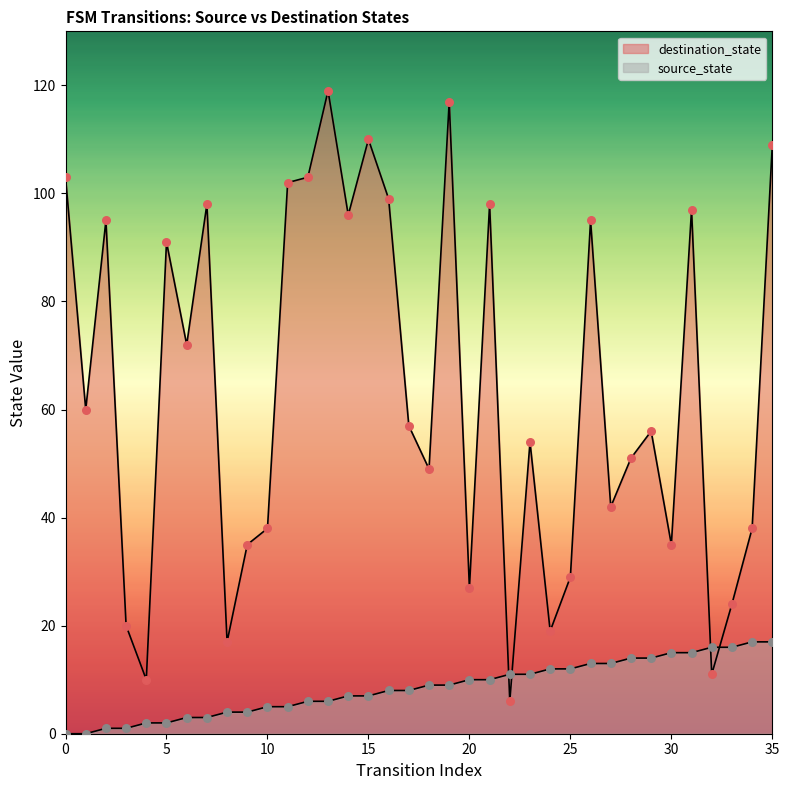

What is the total value across all series at 10?

43